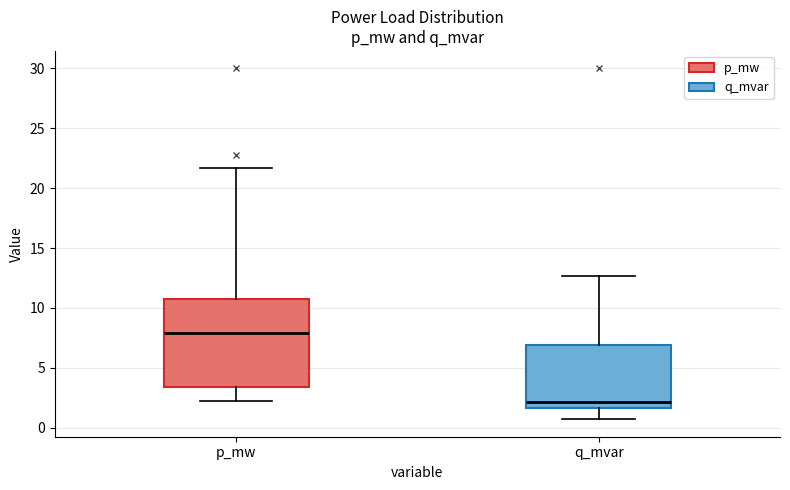

Which box is the tallest, from its lower edge to its upper edge?

p_mw